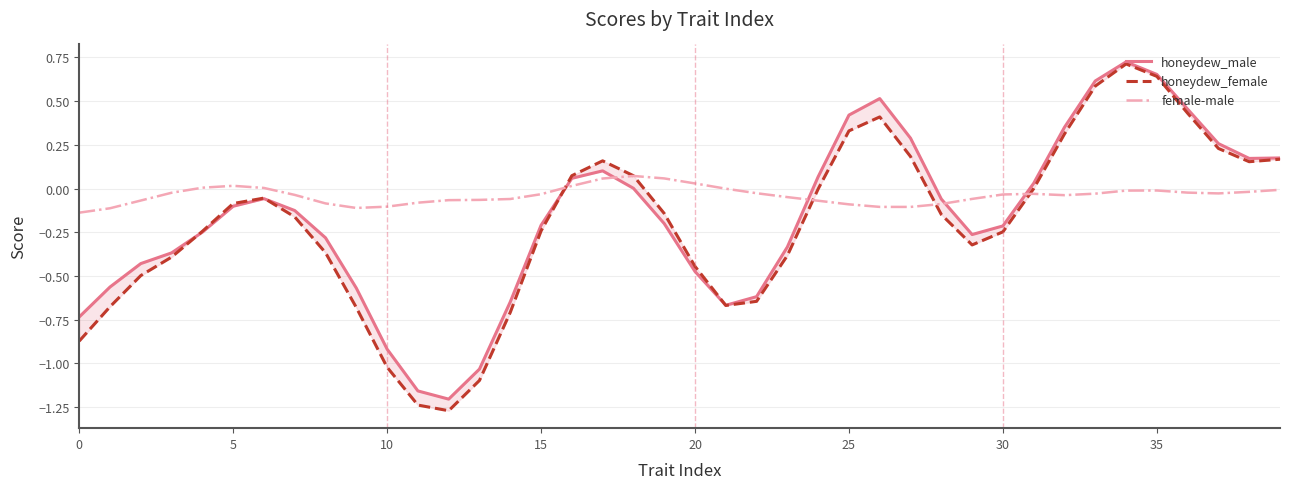

True or false: female-male has a value of 0.0 at 5.

True